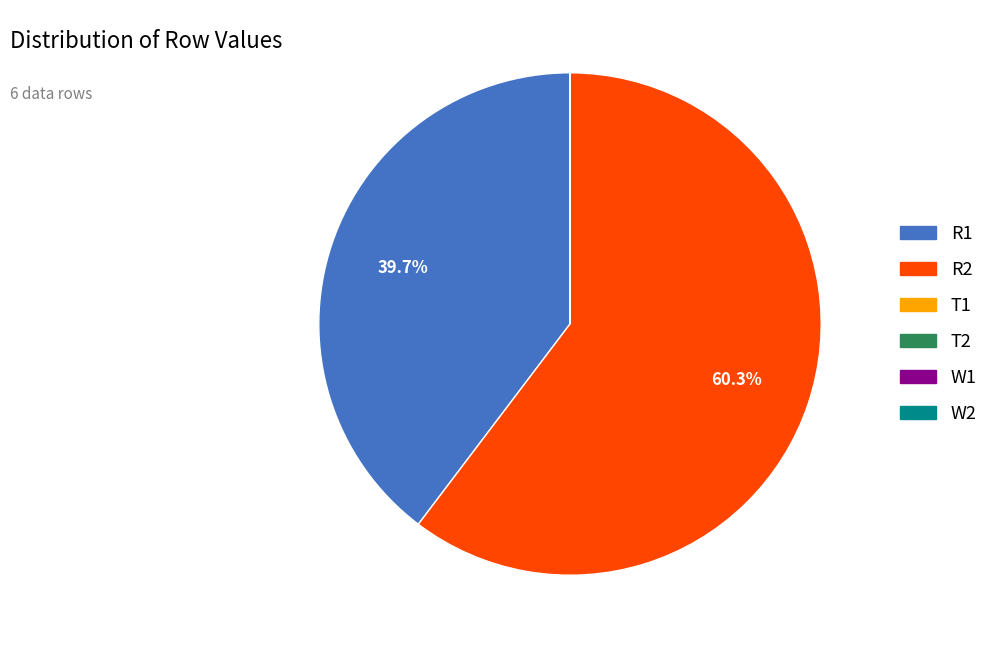

Which category has the biggest portion of the pie?

R2